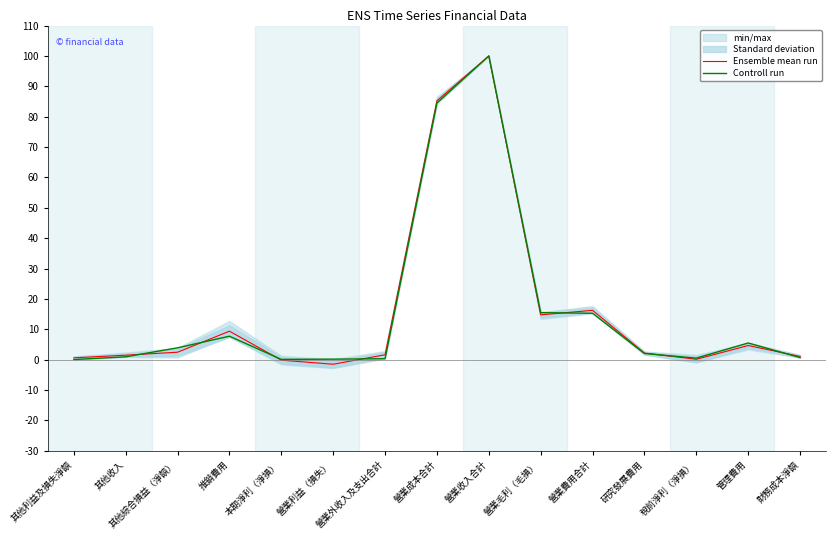

True or false: Controll run and Ensemble mean run cross at least once.

True